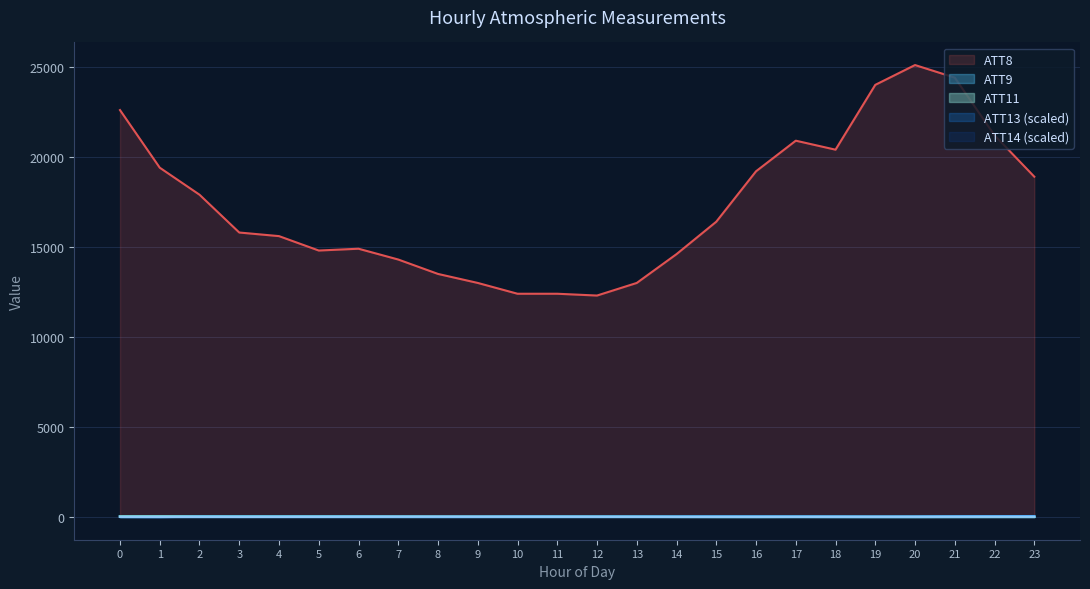

What are all the series names shown in the legend?

ATT8, ATT9, ATT11, ATT13 (scaled), ATT14 (scaled)